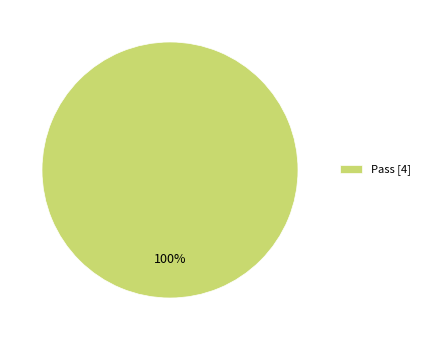

What is the majority slice?

Pass [4]